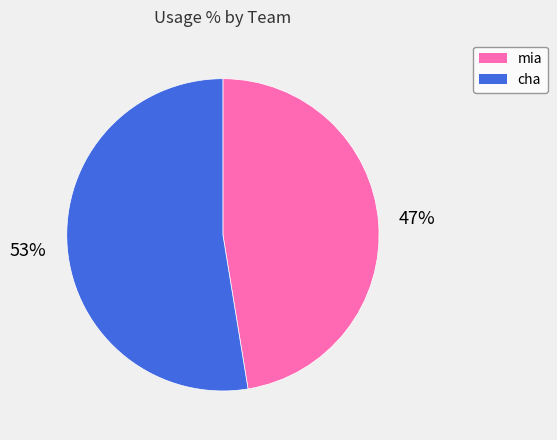

Is there any slice that represents more than half of the pie?

Yes